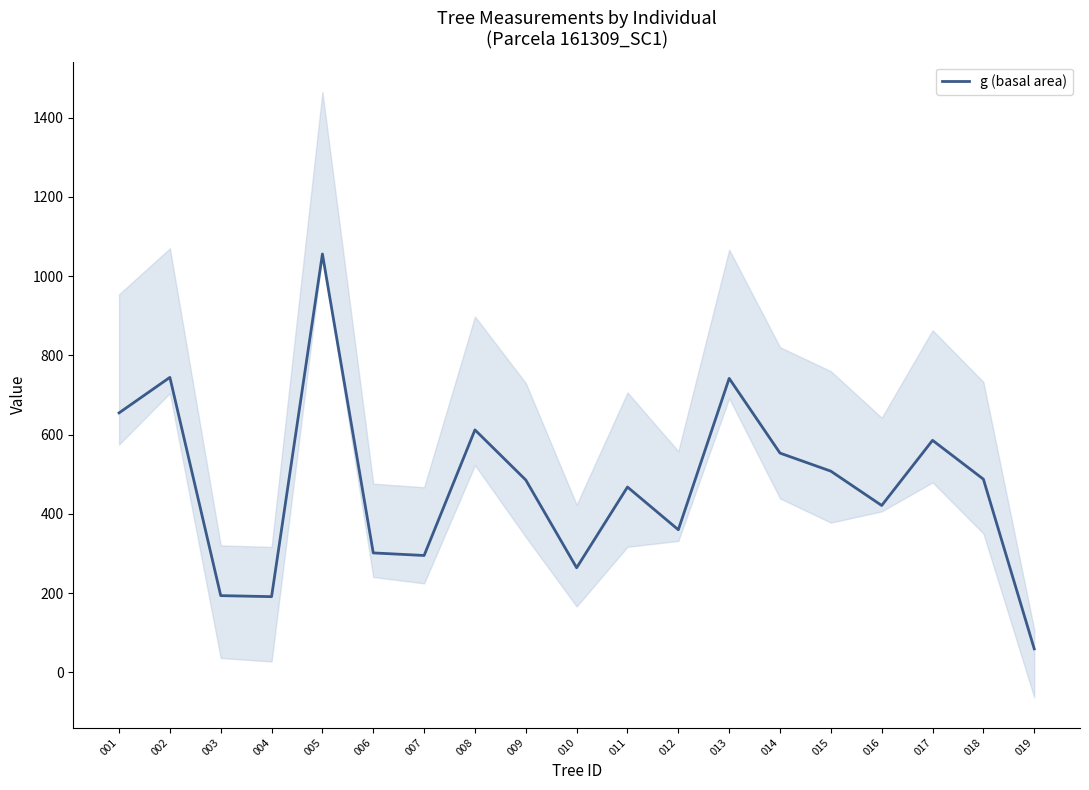

Which has a higher value, 017 or 008?

008